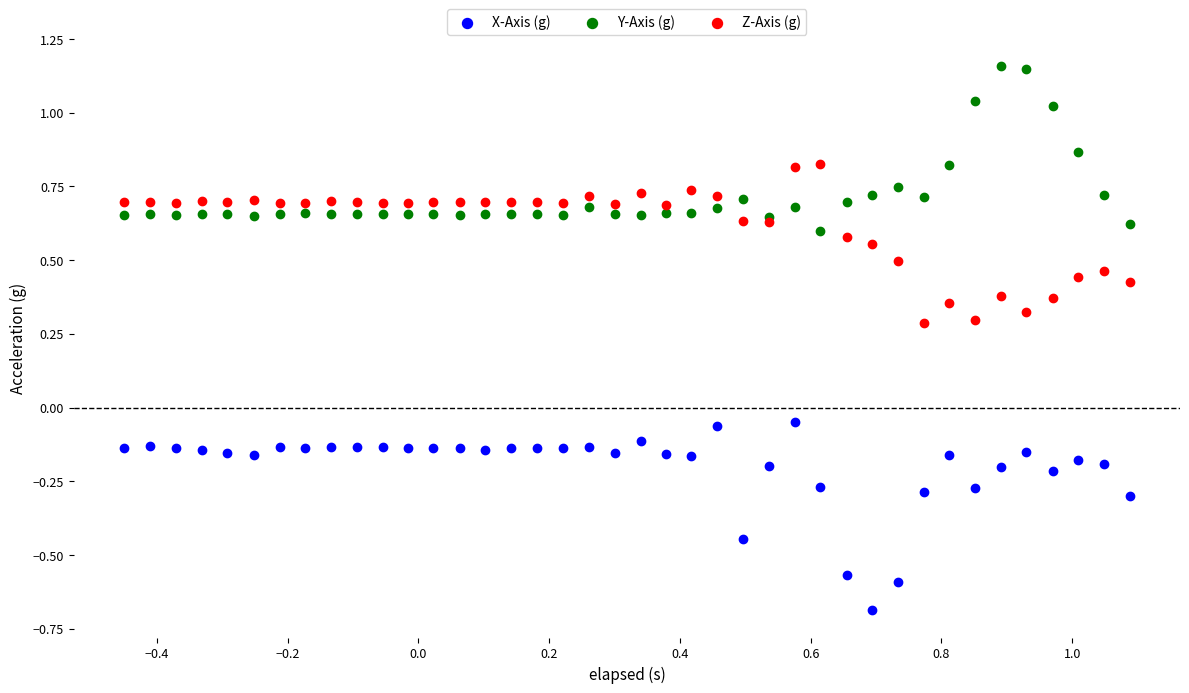

Which series reaches the minimum Y coordinate?

X-Axis (g)